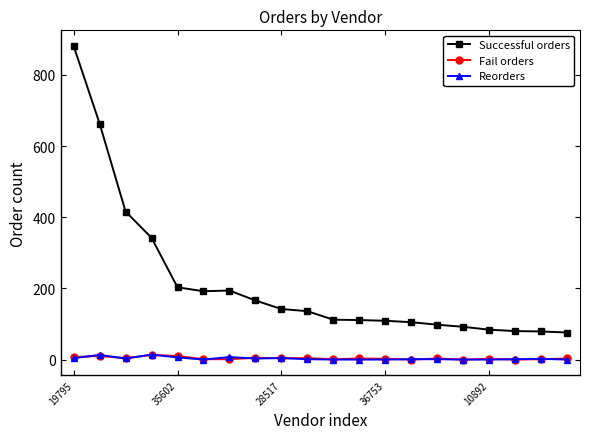

True or false: Successful orders and Reorders intersect in this chart.

False